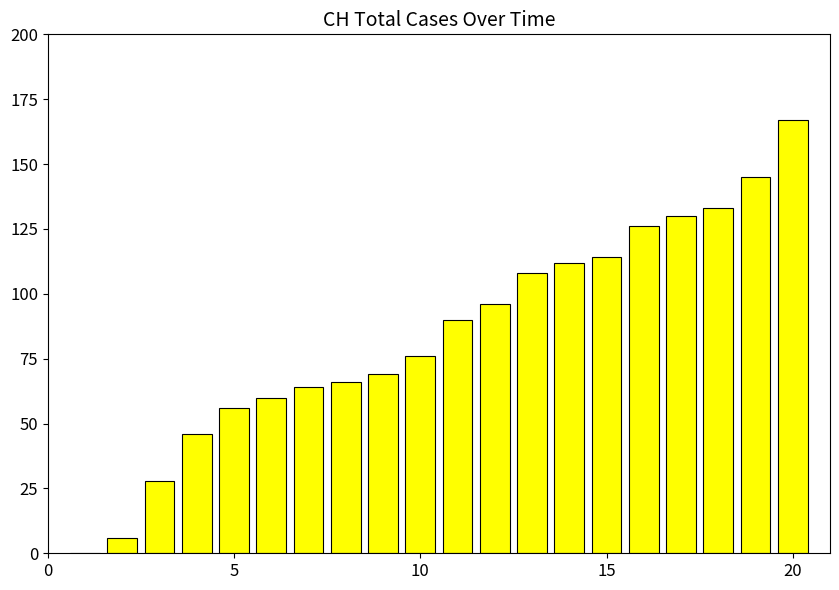

What is the greatest value displayed?

167